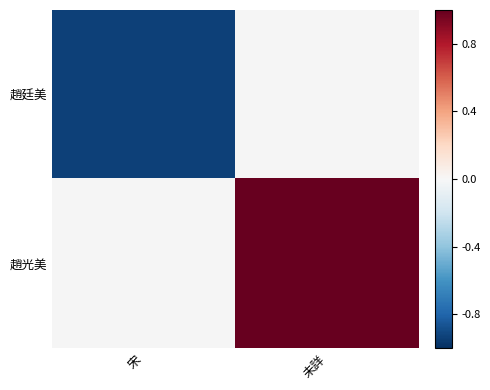

Rank the categories by 趙廷美 value from lowest to highest.

宋, 未詳